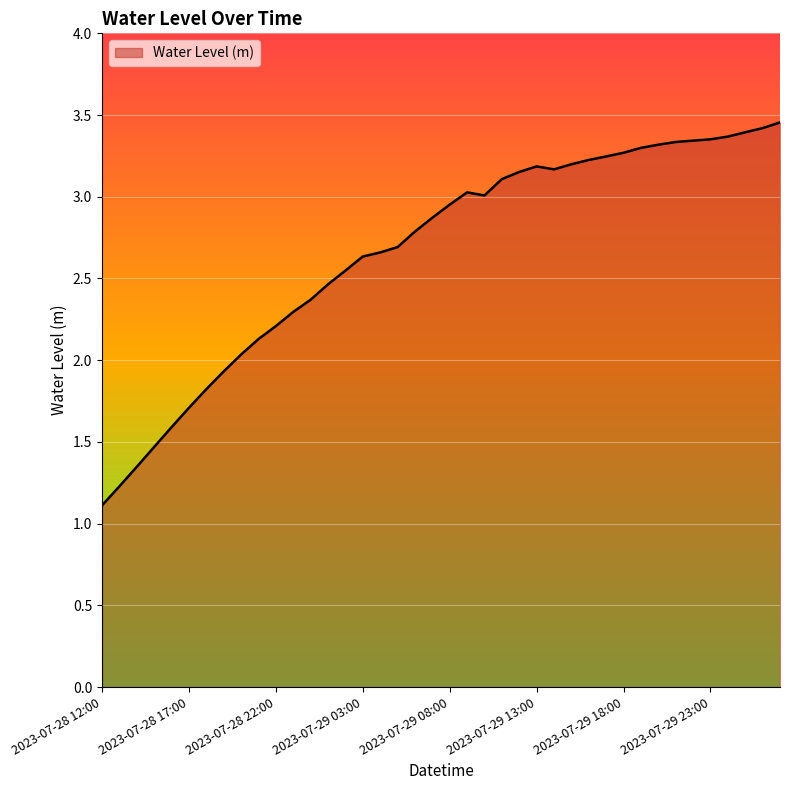

How many distinct data groups are displayed?

1